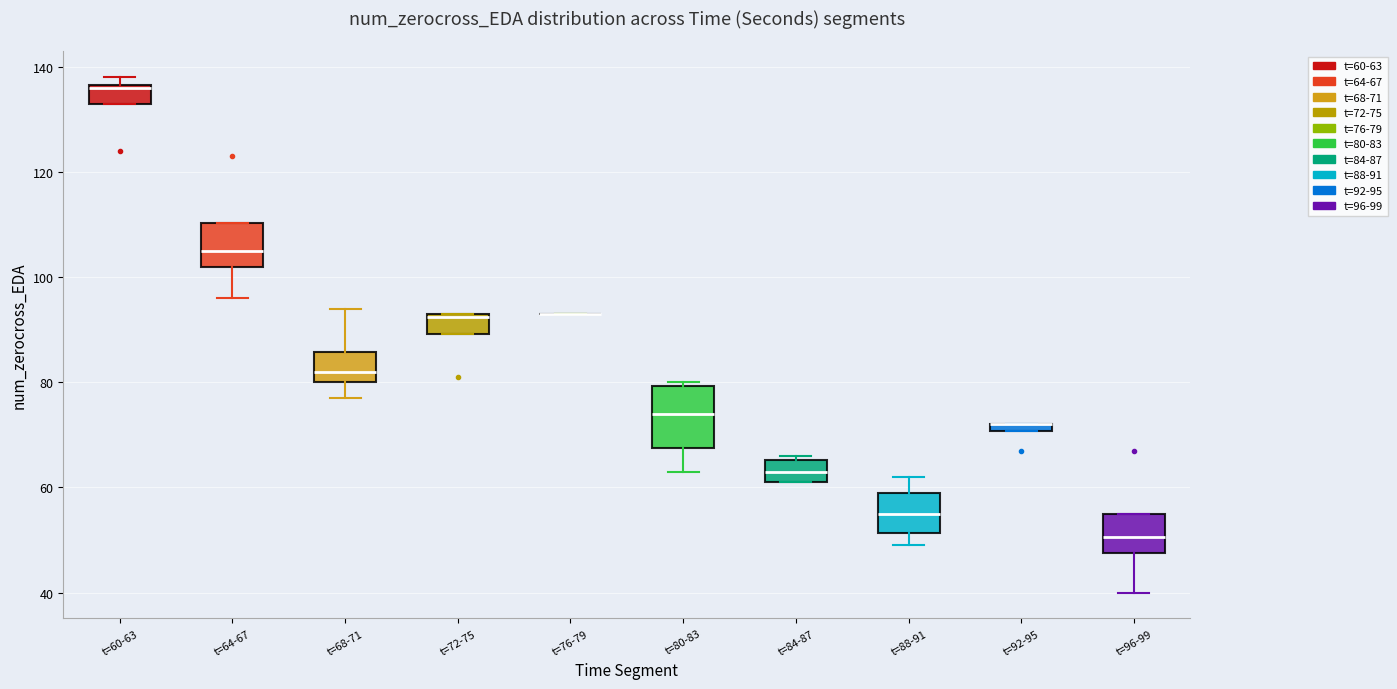

Which box is the tallest, from its lower edge to its upper edge?

t=80-83